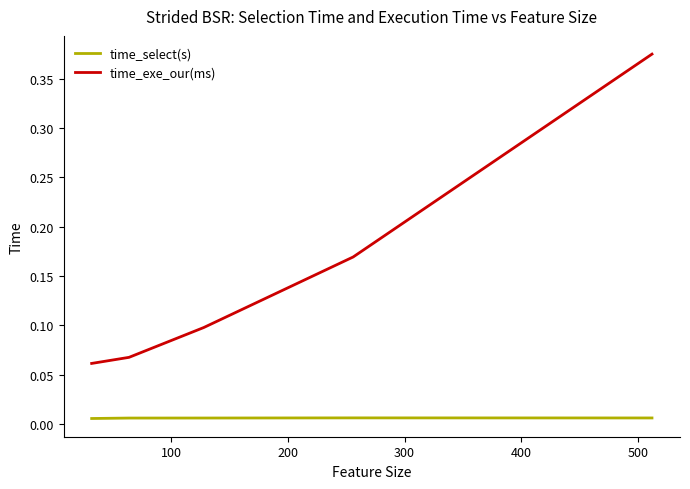

List the series in order of their overall mean, lowest first.

time_select(s), time_exe_our(ms)